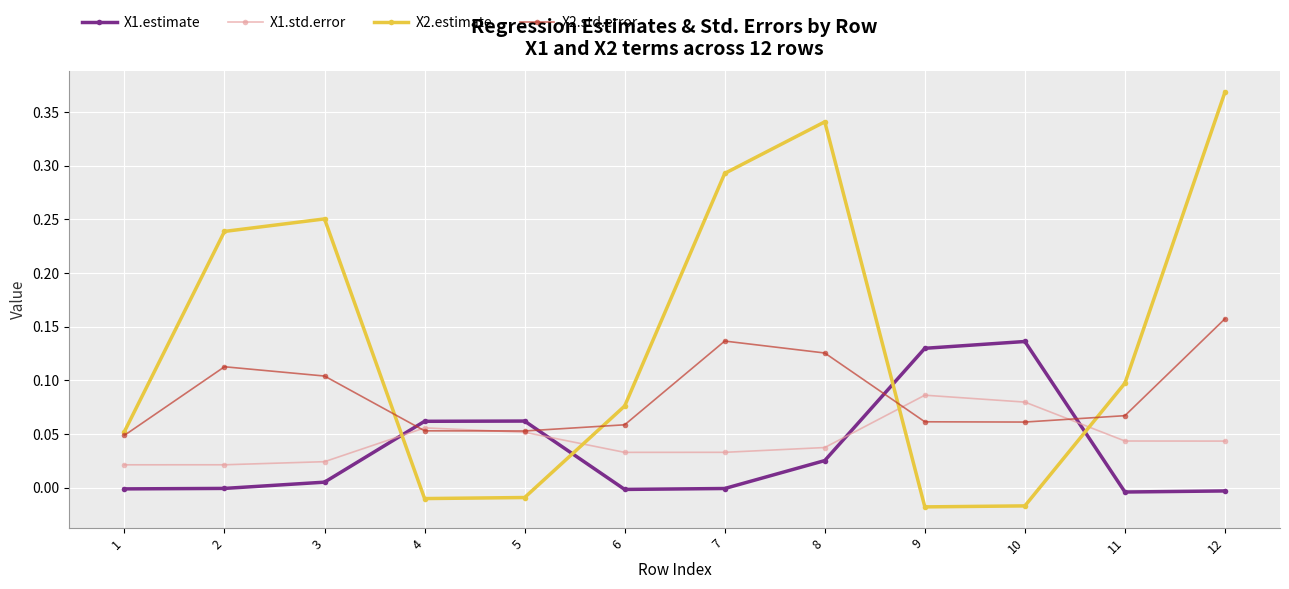

True or false: X1.std.error has a value of 0.0 at 1.

True